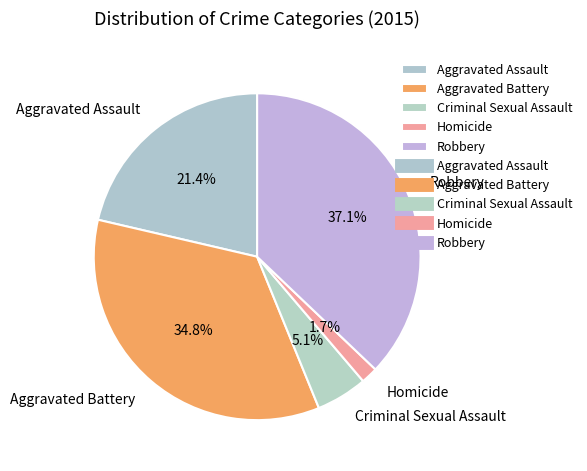

What percentage is the Aggravated Battery slice, to the nearest percent?

35%